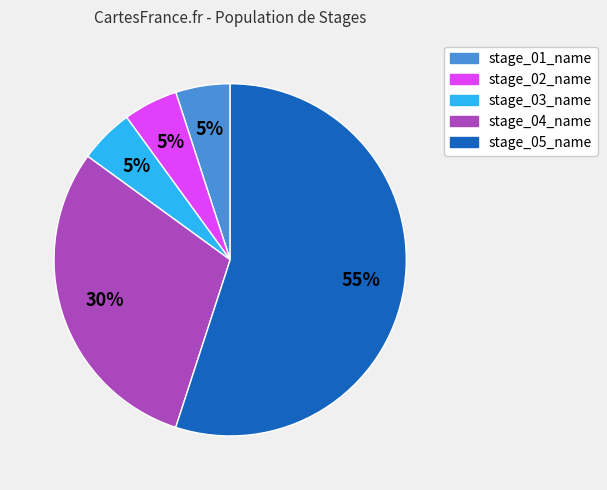

Count the number of slices in the pie.

5